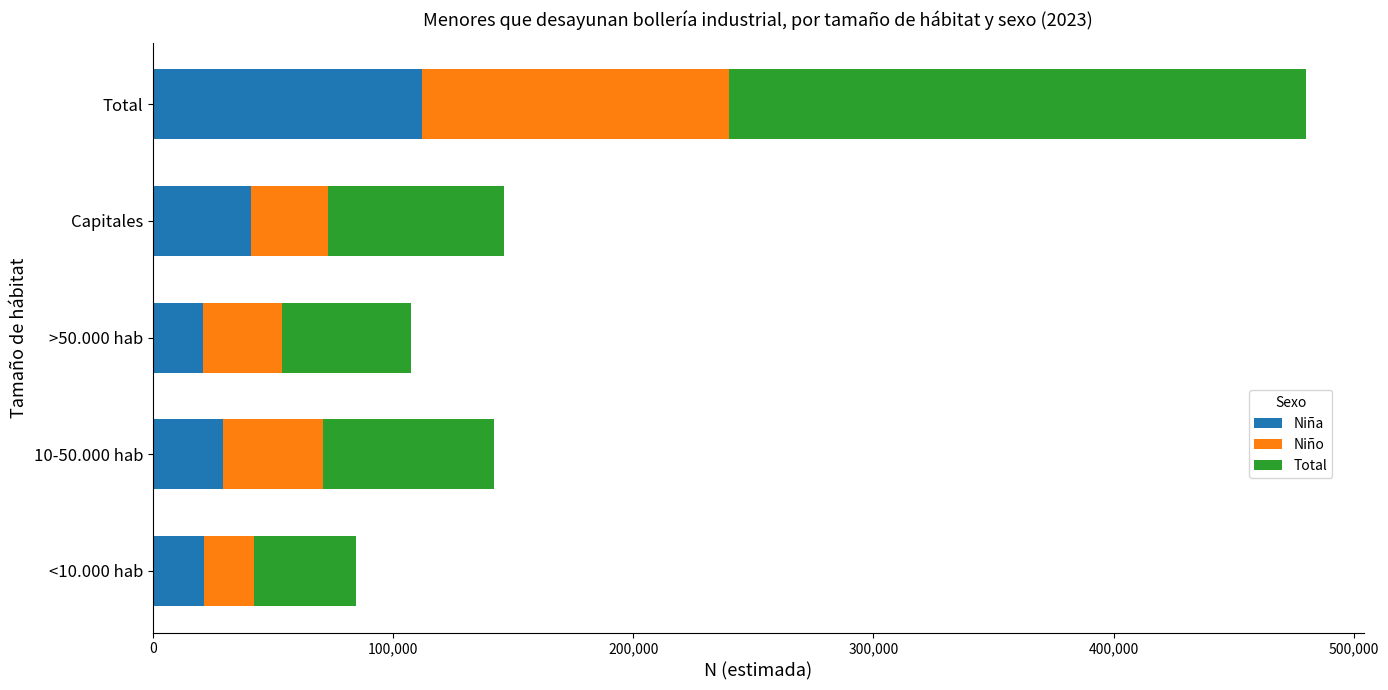

What are all the series names shown in the legend?

Niña, Niño, Total